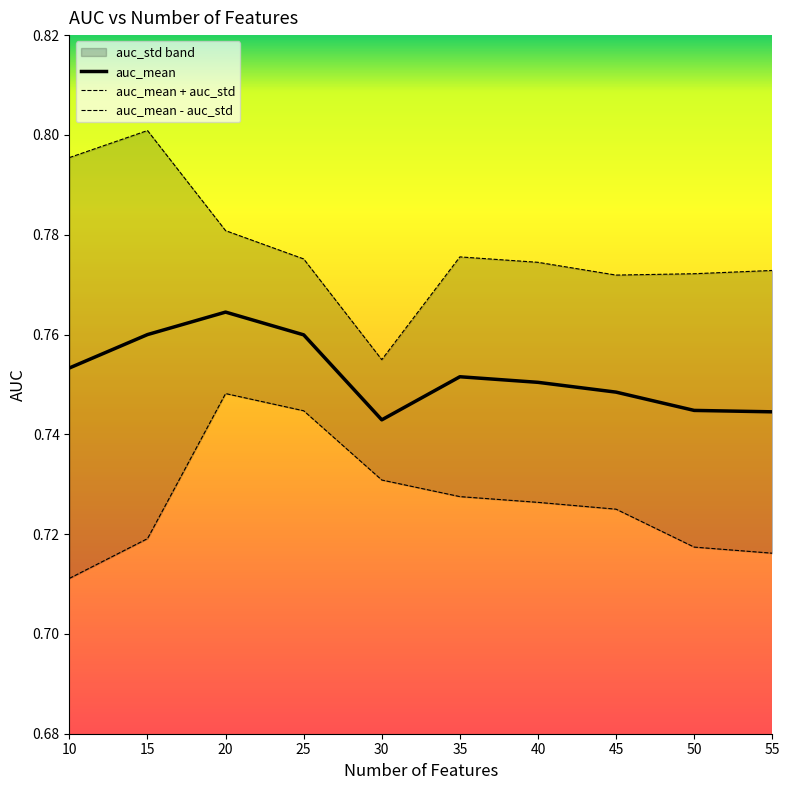

True or false: auc_mean + auc_std and auc_mean cross at least once.

False